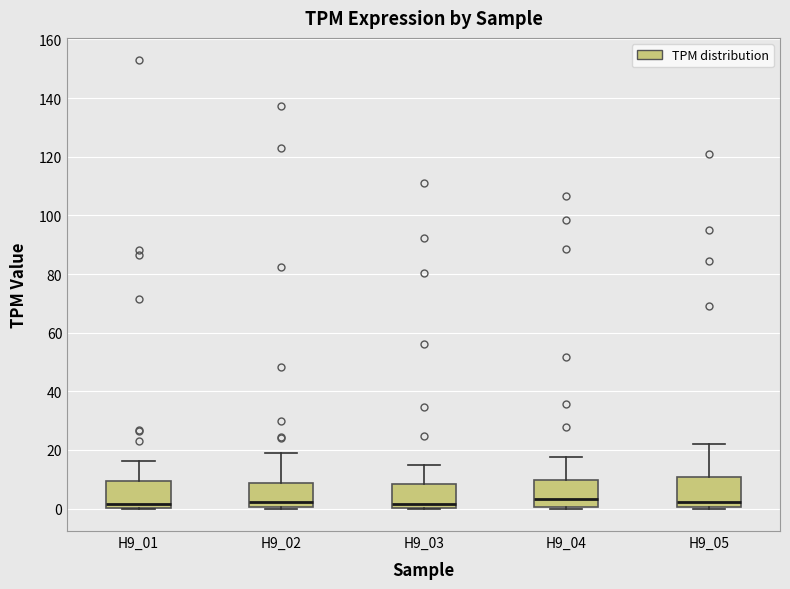

Where is the lower edge of the box for H9_02 on the y-axis? The values are not printed on the chart, so give them approximately, as read against the axis.

0